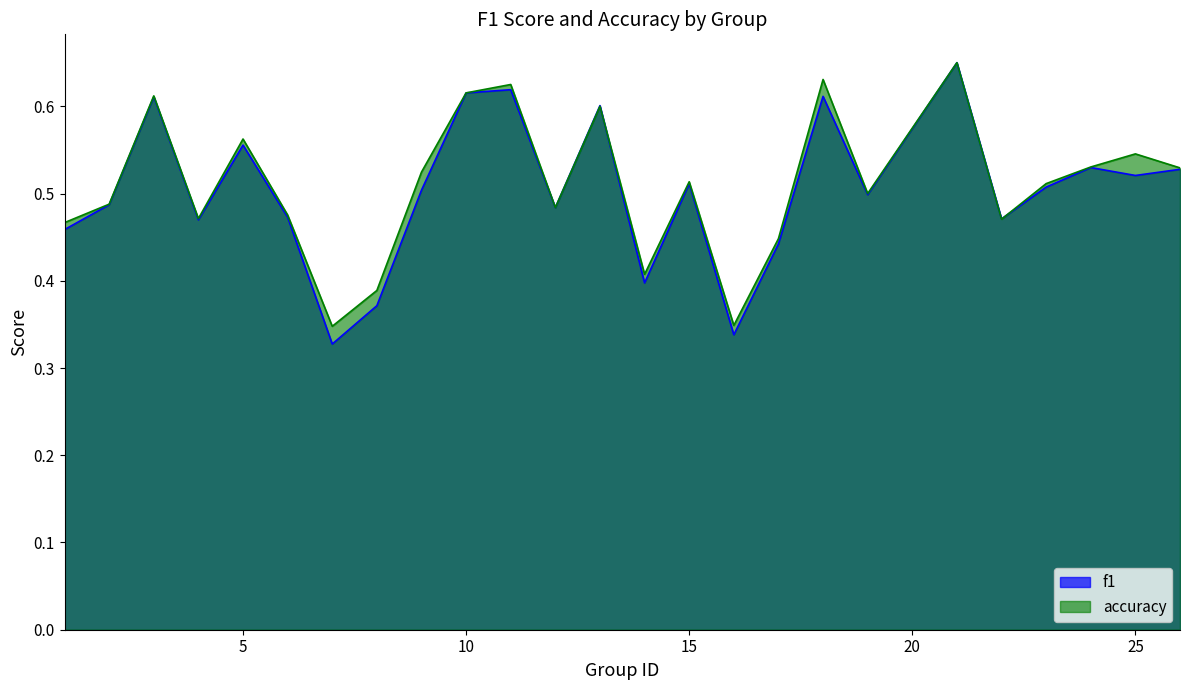

Rank the series by their average value, from lowest to highest.

f1, accuracy